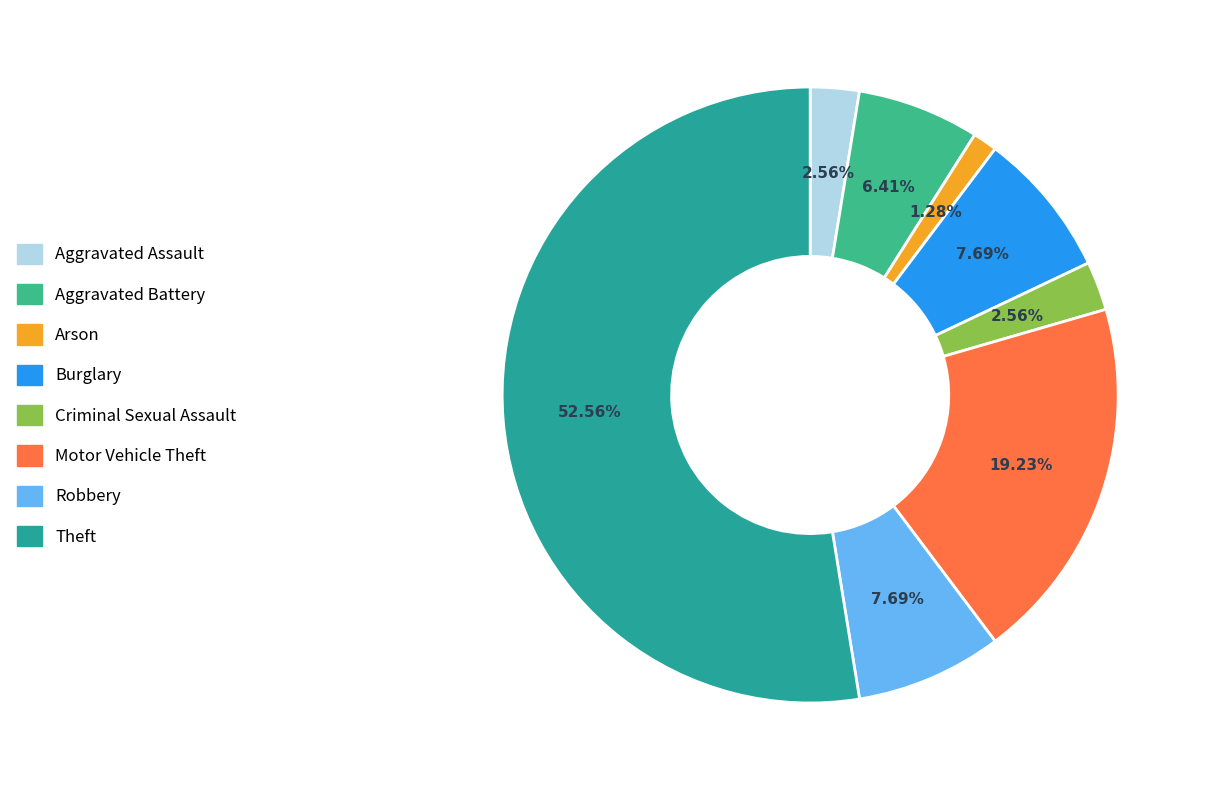

To the nearest percent, what is the average slice percentage?

12%